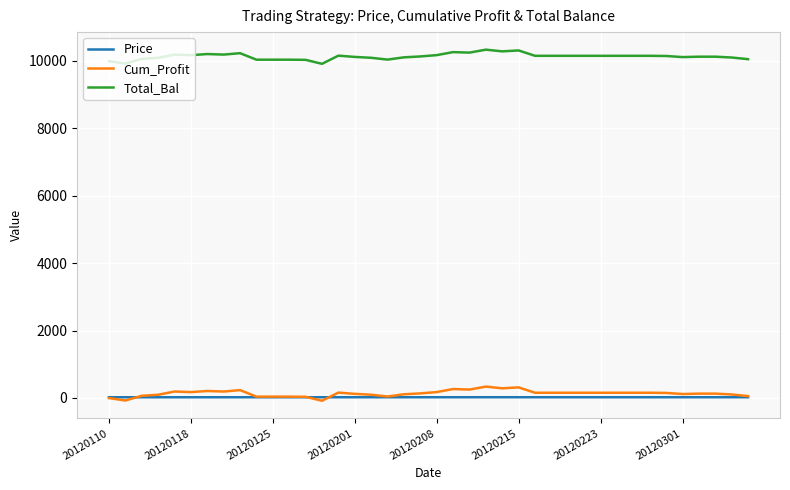

What is the maximum value shown in the chart?

10336.0